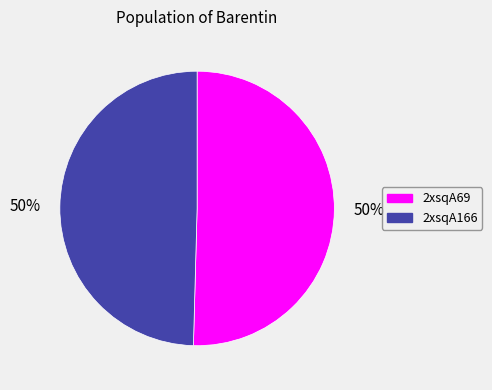

True or false: 2xsqA166 accounts for 50% of the total.

True